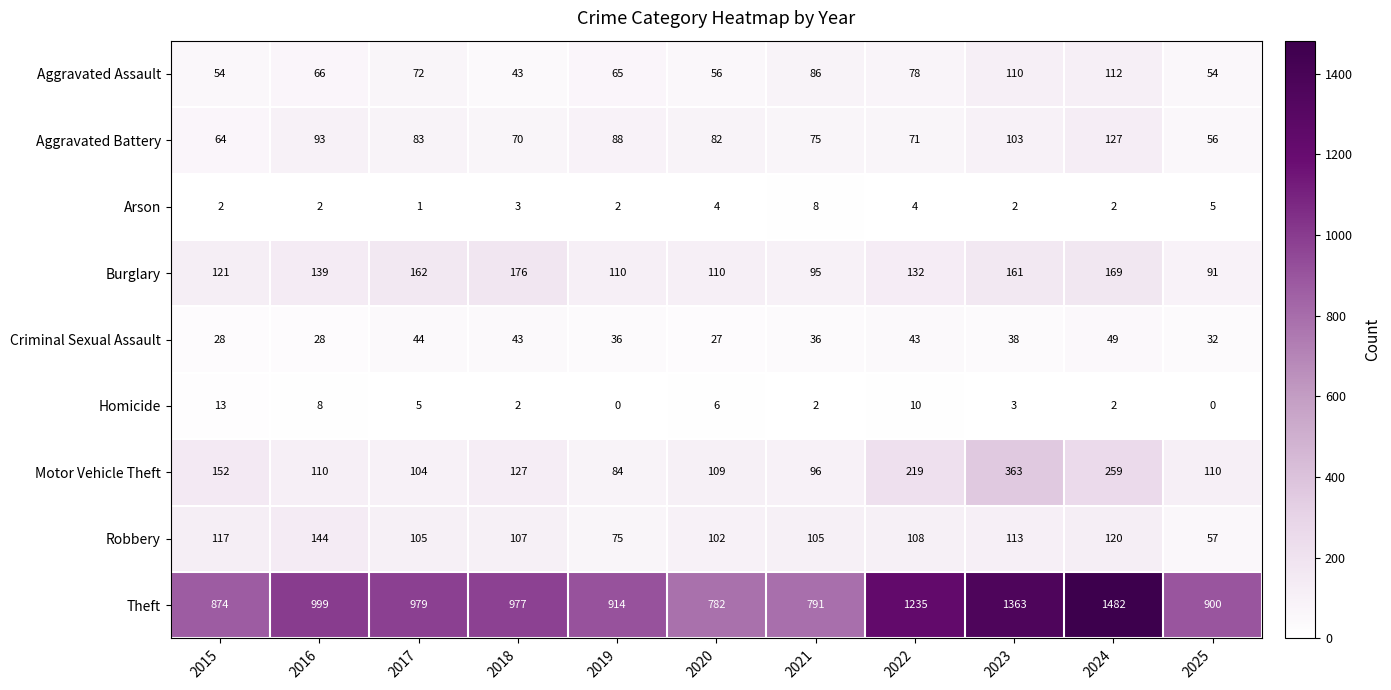

What is the difference between the Motor Vehicle Theft values at 2015 and 2018?

25